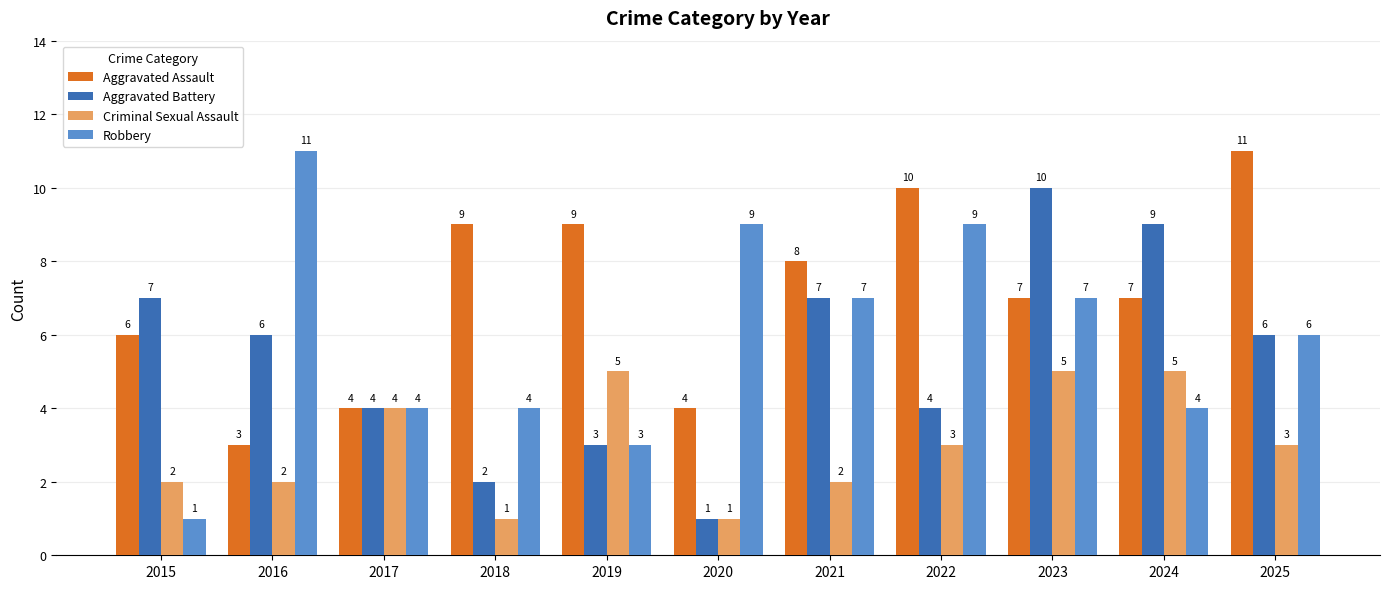

Rank the series at 2024 from lowest to highest value.

Robbery, Criminal Sexual Assault, Aggravated Assault, Aggravated Battery